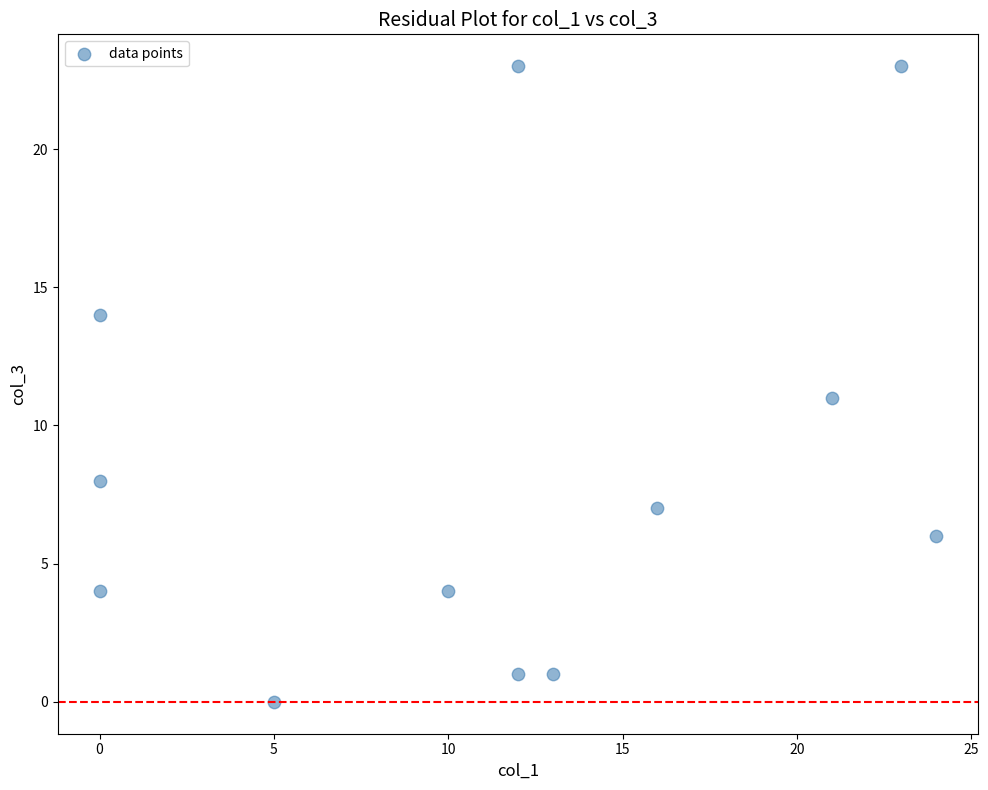

What is the range of X values (max minus min)?

24